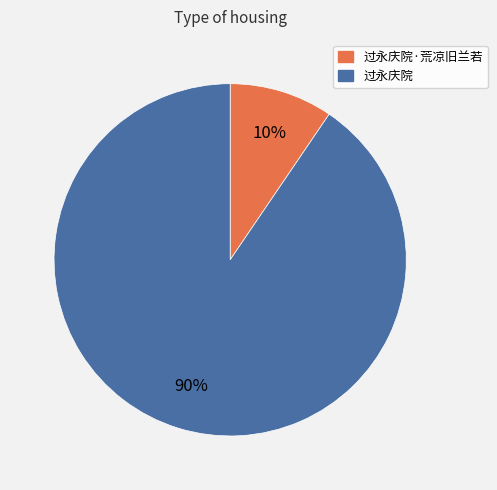

Is there any slice that represents more than half of the pie?

Yes